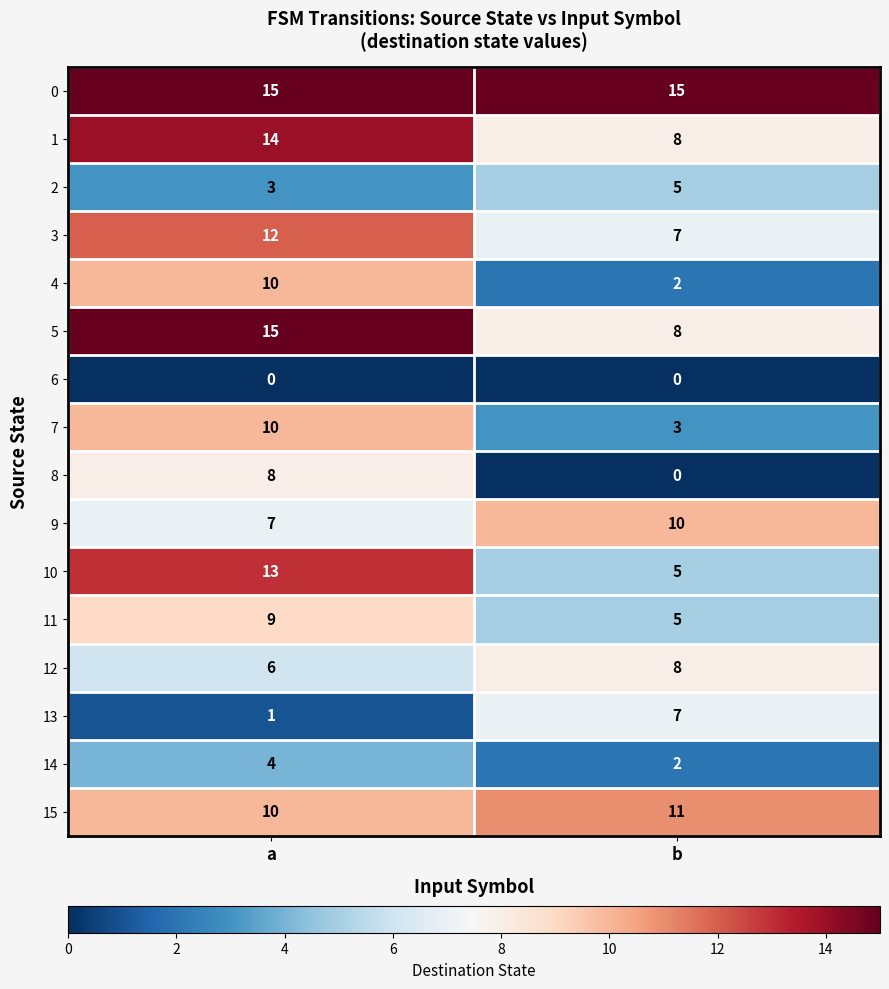

True or false: 10 has a value of 8 at b.

False